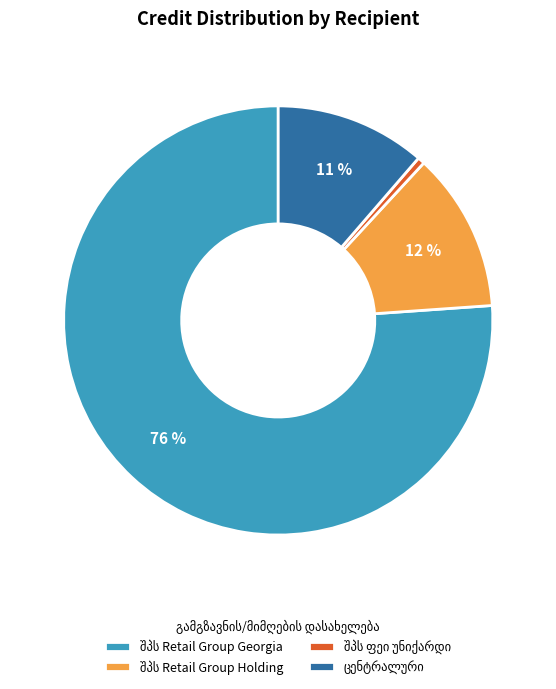

To the nearest percent, what is the average slice percentage?

25%